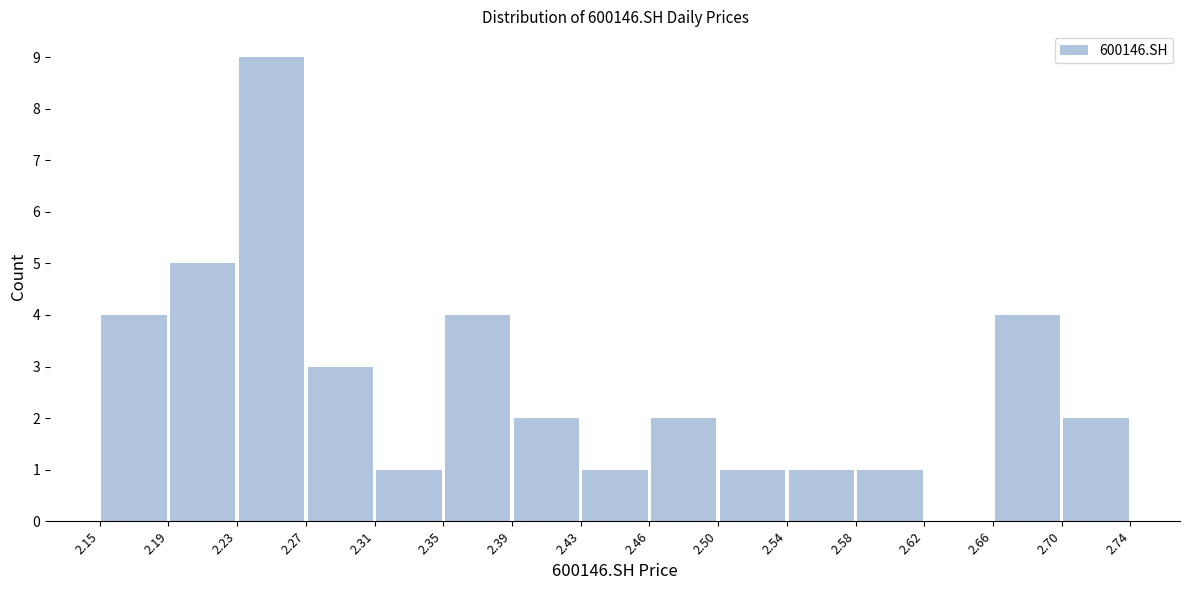

Which range on the x-axis has the tallest bar?

2.23 to 2.27